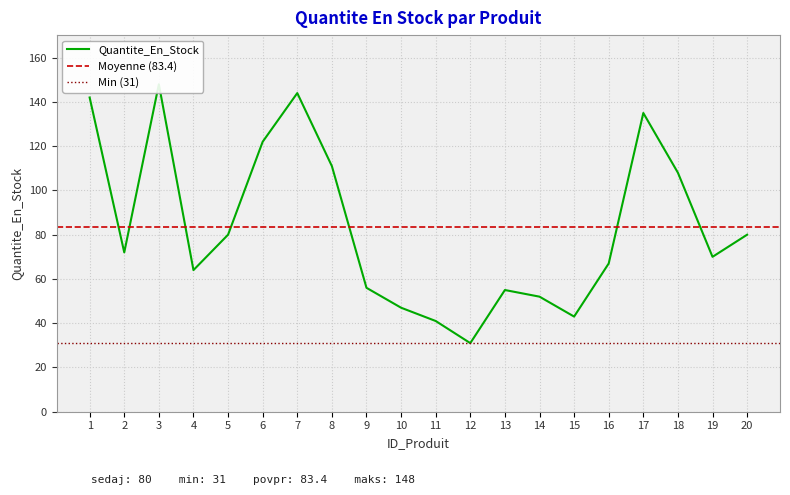

At which label is the value closest to 89?

5